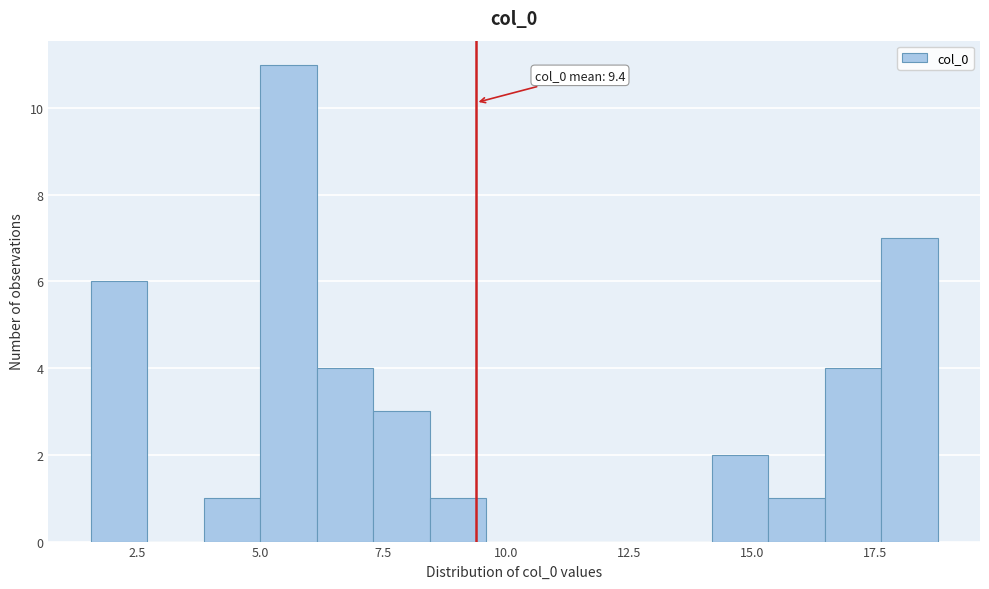

Read against the x-axis, roughly where is the centre of the tallest bar?

5.5